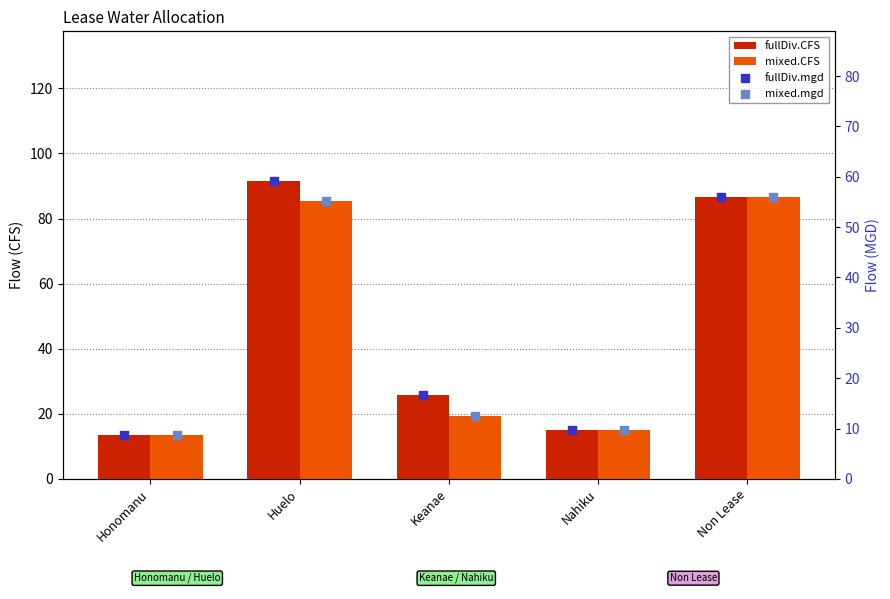

Which series contains the lowest Y value?

fullDiv.mgd